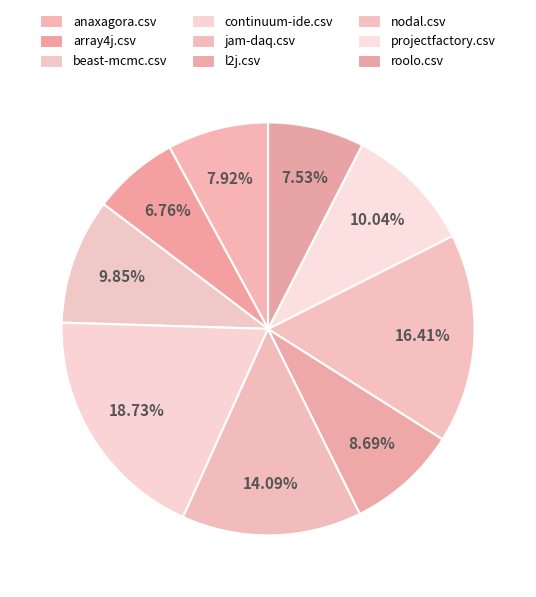

Does any single category account for the majority?

No